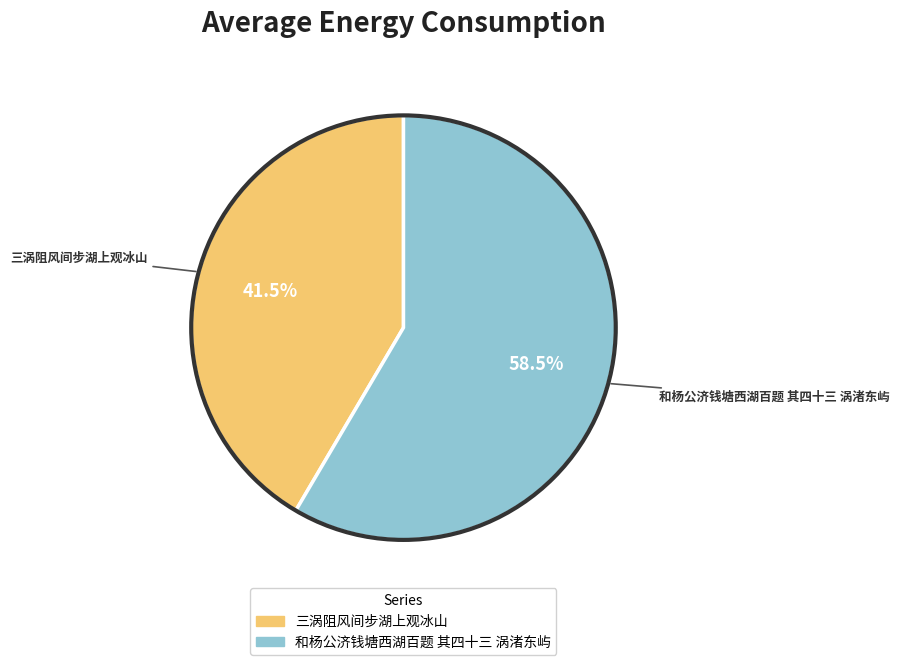

Which category has the biggest portion of the pie?

和杨公济钱塘西湖百题 其四十三 涡渚东屿